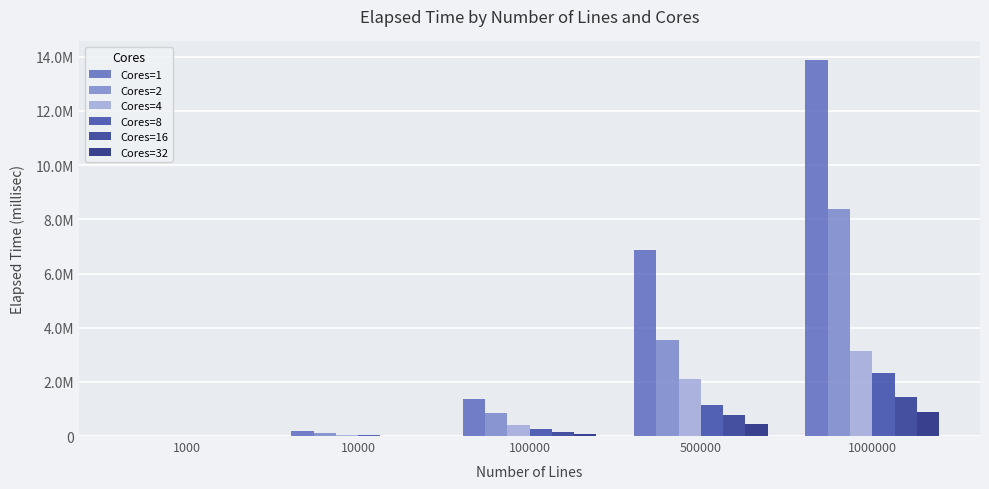

Reading left to right, transcribe all the data shown in this chart.

Cores=1: 1000=15371.3	10000=179652.5	100000=1373300.7	500000=6866503.7	1000000=13873356.6
Cores=2: 1000=9439.5	10000=94613.5	100000=857779.9	500000=3563331.8	1000000=8386087.2
Cores=4: 1000=5472.8	10000=44907.4	100000=418127.9	500000=2090639.9	1000000=3151208.1
Cores=8: 1000=3861.3	10000=24083.7	100000=249077.3	500000=1148957.1	1000000=2340611.2
Cores=16: 1000=1554.7	10000=12906.2	100000=130598.3	500000=758941.4	1000000=1432768.3
Cores=32: 1000=1383.5	10000=8367.3	100000=81924.0	500000=426822.4	1000000=875214.2